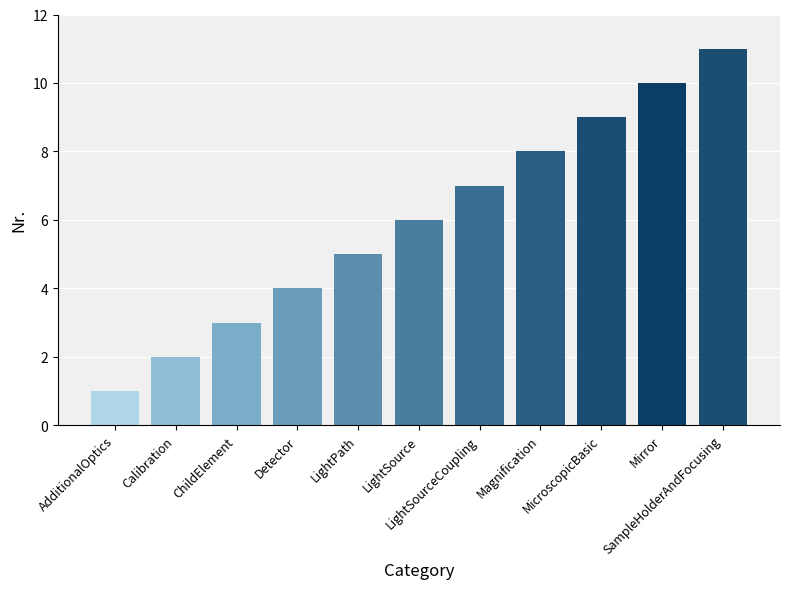

What is the minimum value shown in the chart?

1